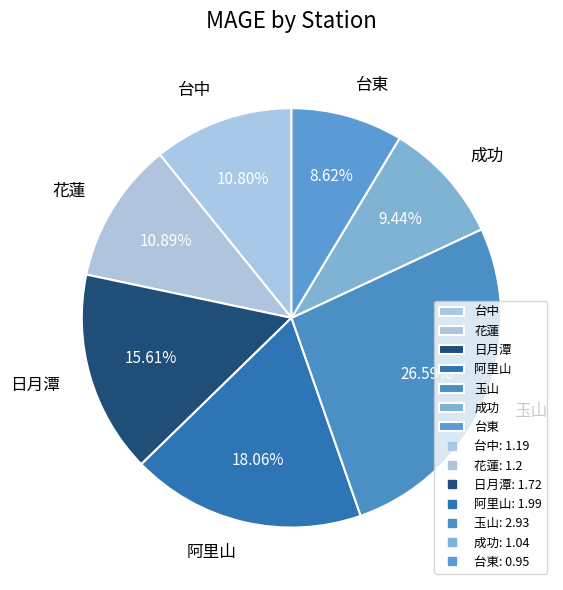

Is there a majority slice in this chart?

No